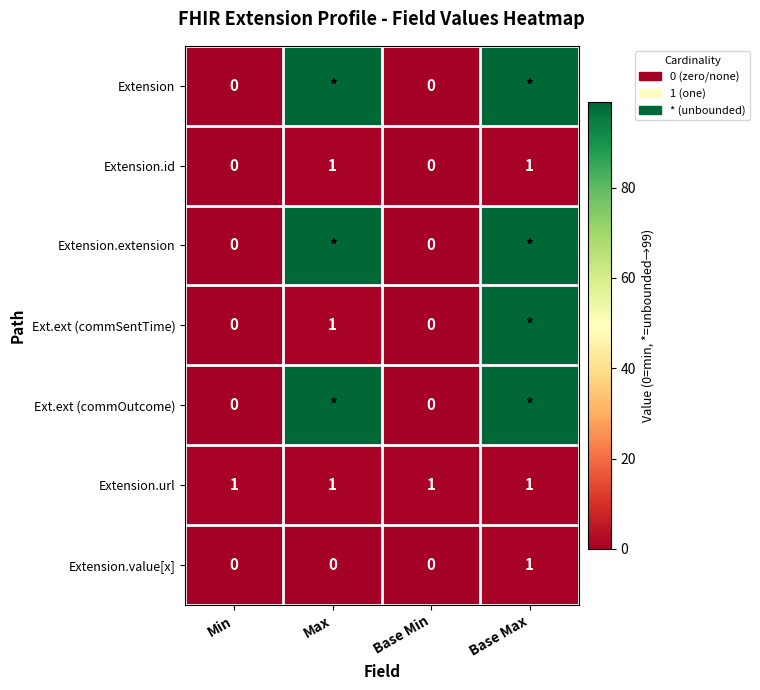

Is it true that Extension.url equals 1 at Max?

True